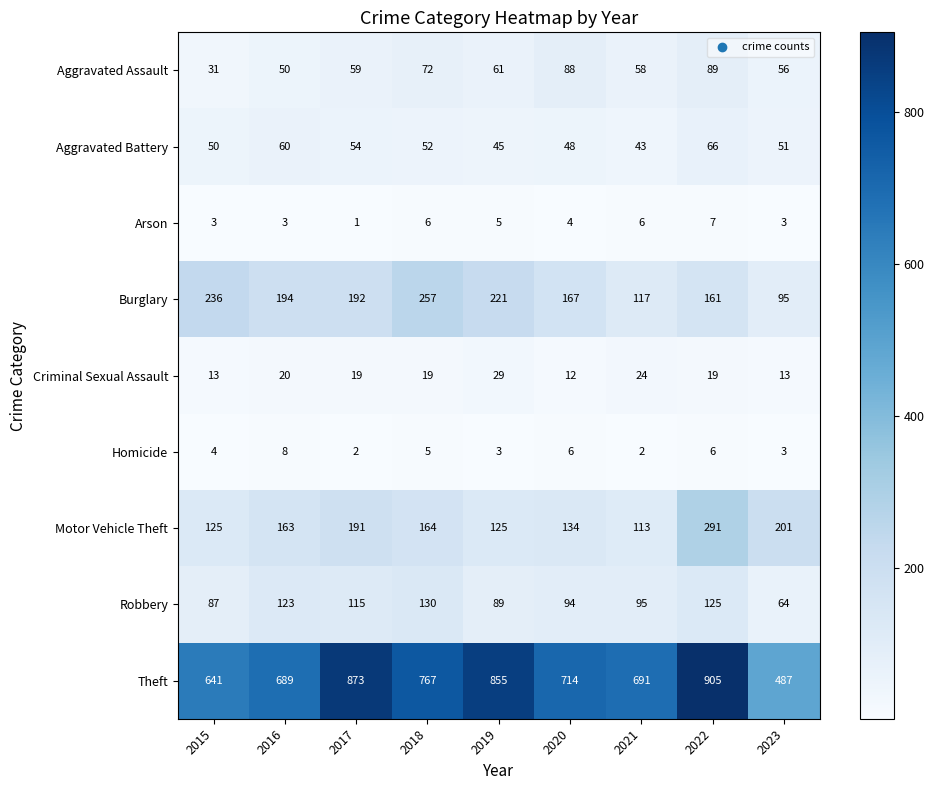

At which category is the sum across all series the highest?

2022